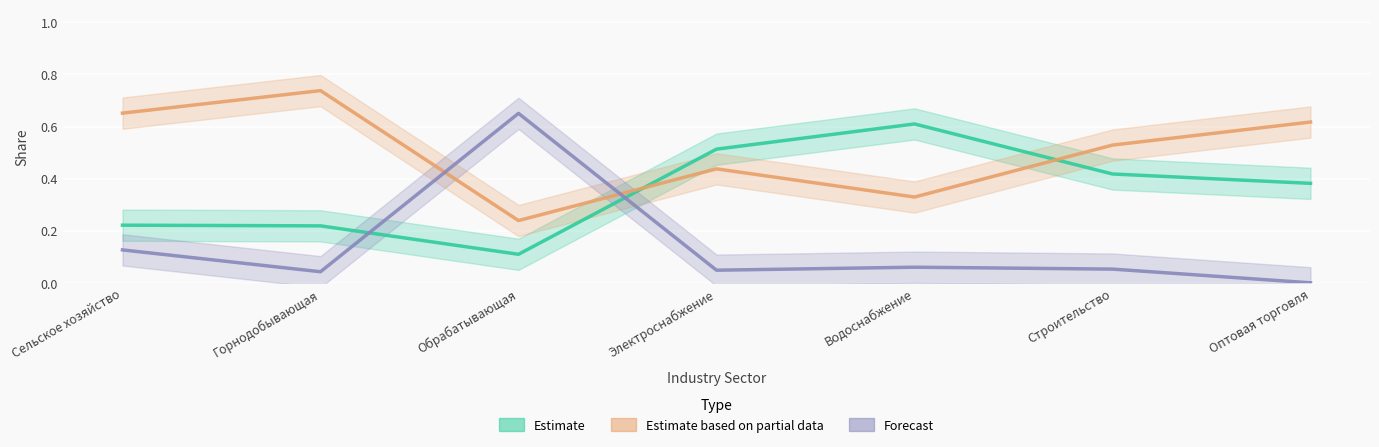

At Строительство, list the series in order from largest to smallest.

Estimate based on partial data, Estimate, Forecast